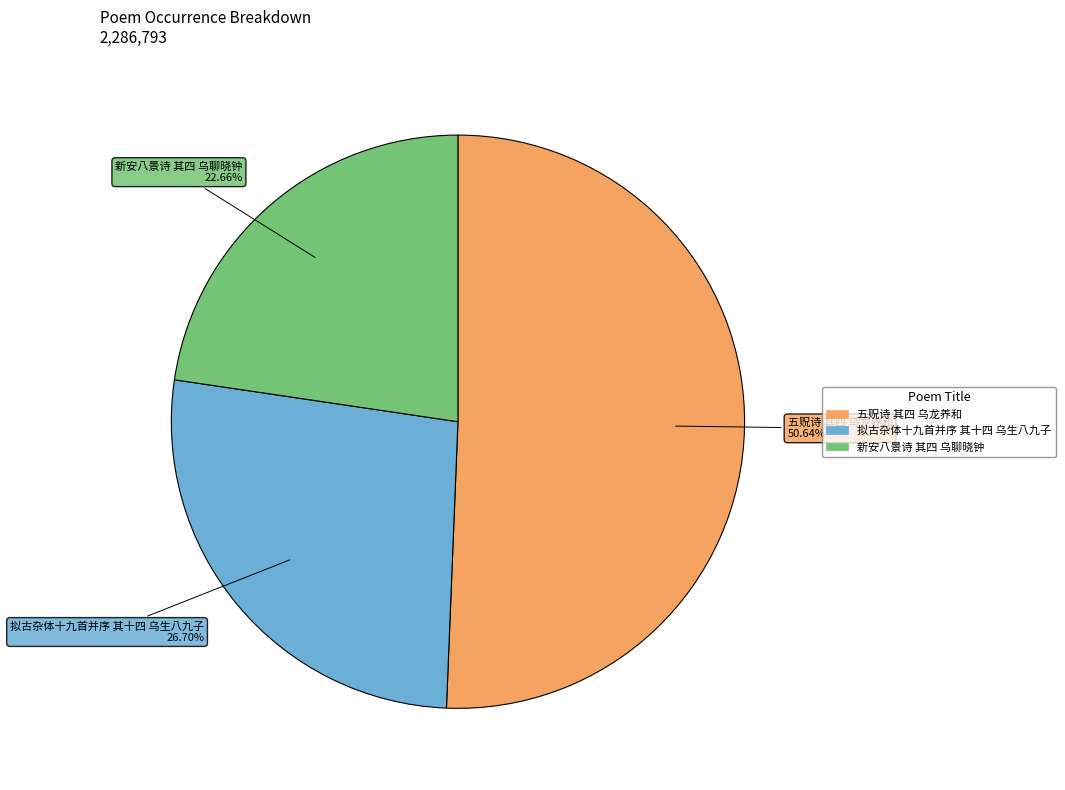

The 拟古杂体十九首并序 其十四 乌生八九子 slice represents 35% of the pie. True or false?

False